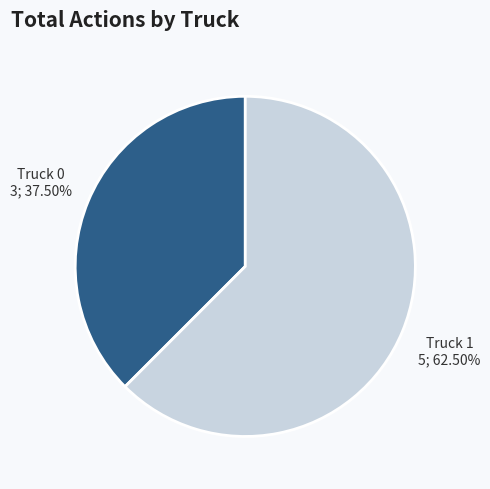

What percentage is NOT represented by Truck 1?

37.5%